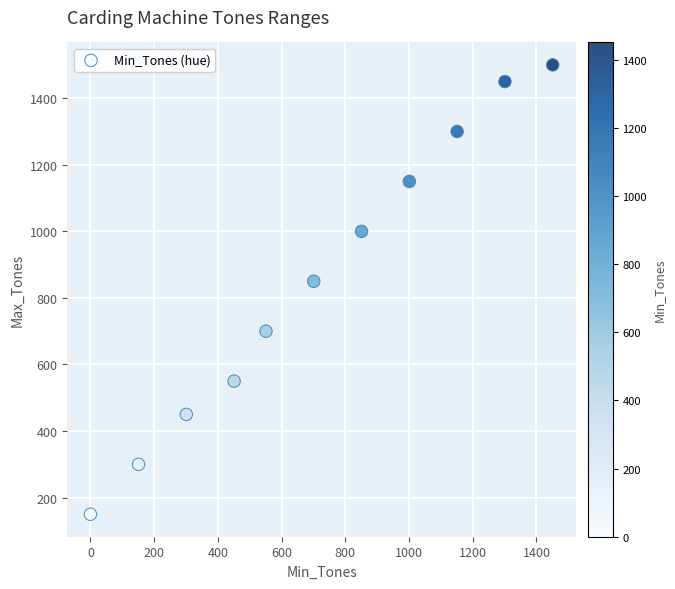

What Y value in the scatter plot is closest to 825?

850